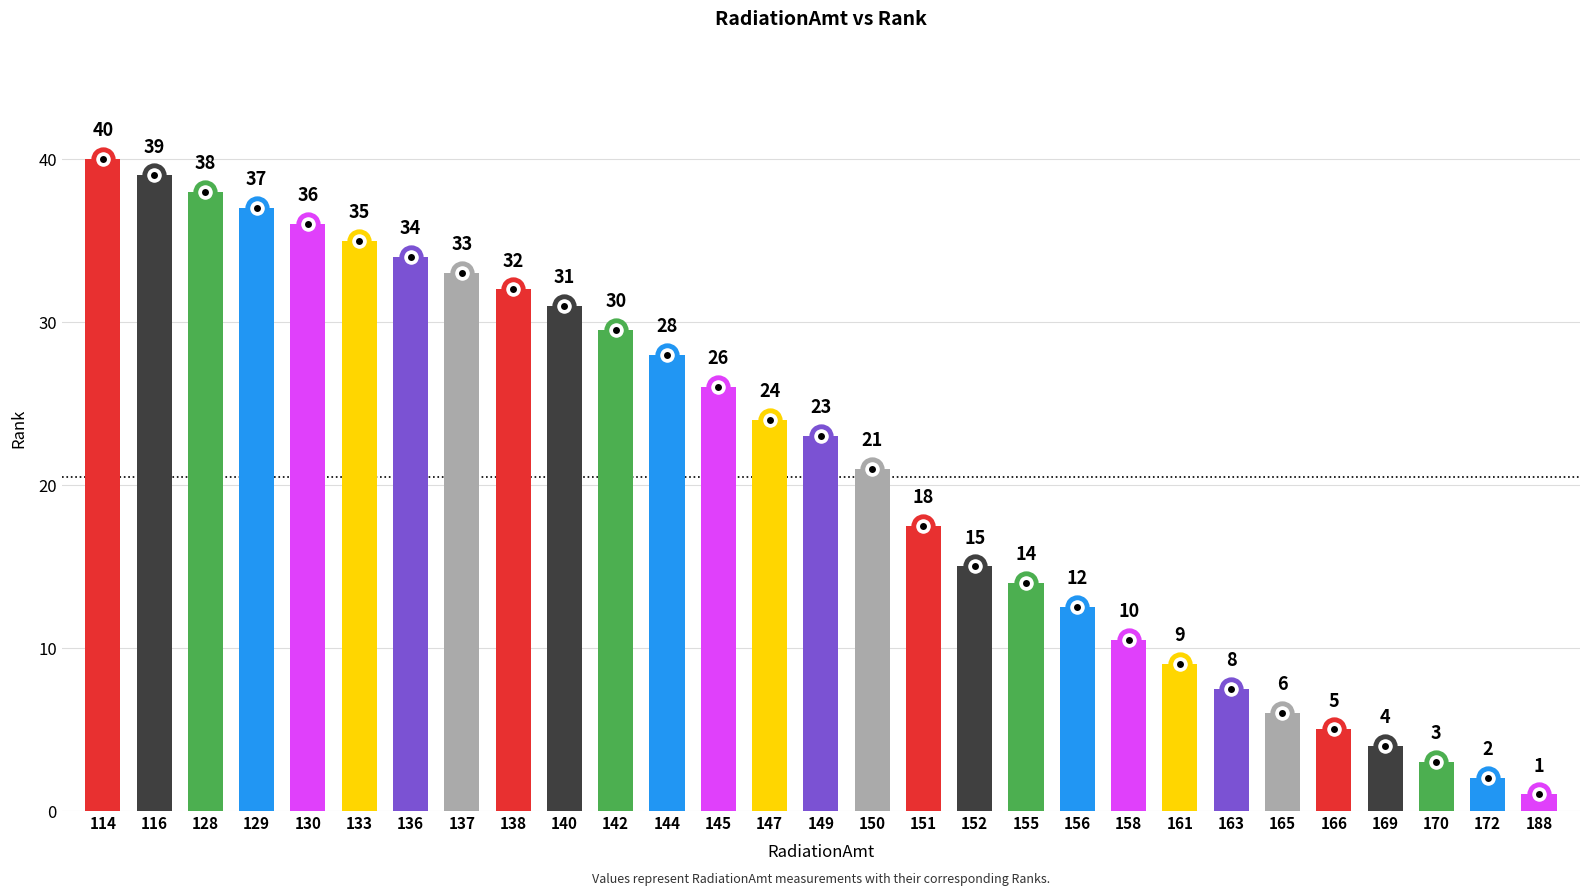

What is the value of the 28th point from the left?

2.0